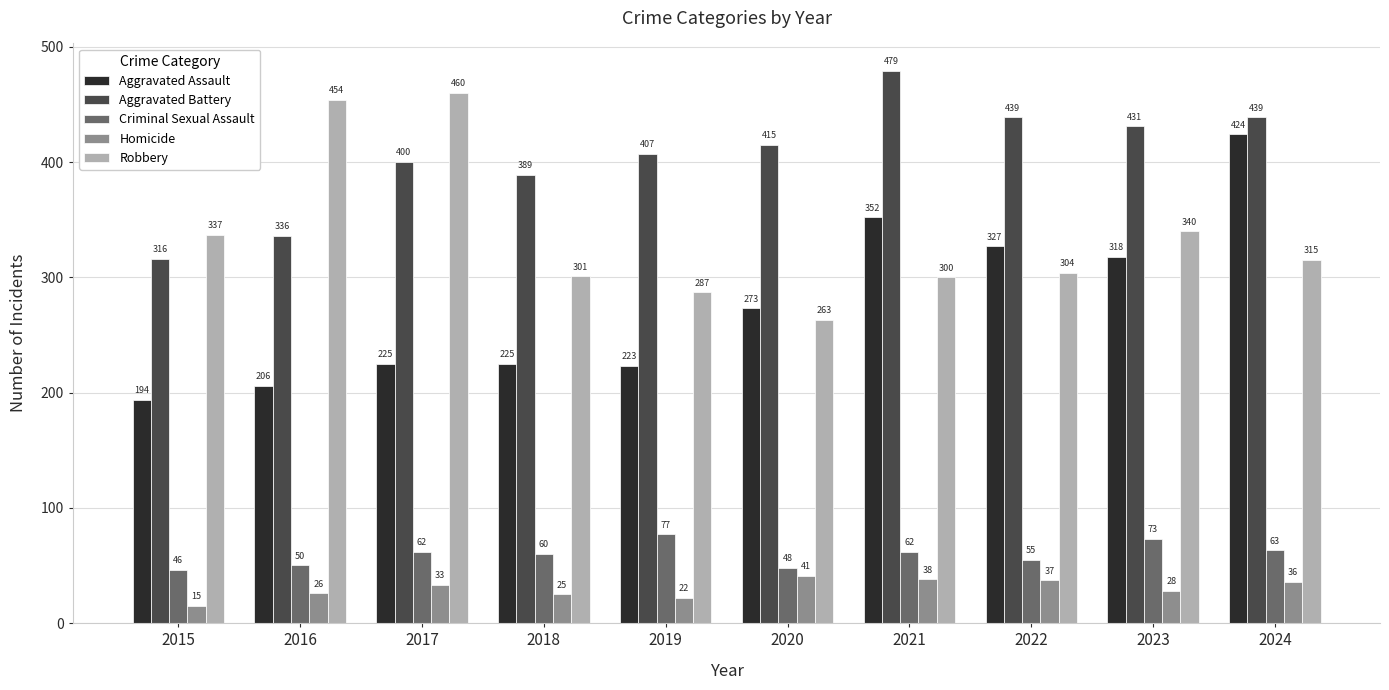

Rank the series by their maximum value, from lowest to highest.

Homicide, Criminal Sexual Assault, Aggravated Assault, Robbery, Aggravated Battery